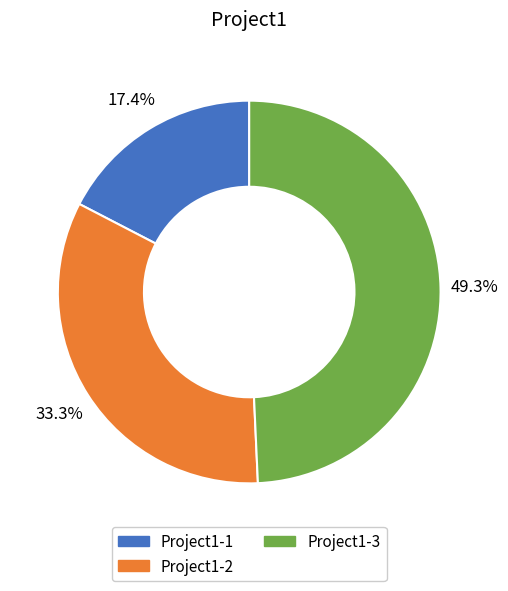

To the nearest percent, what percentage of the pie is Project1-1?

17%